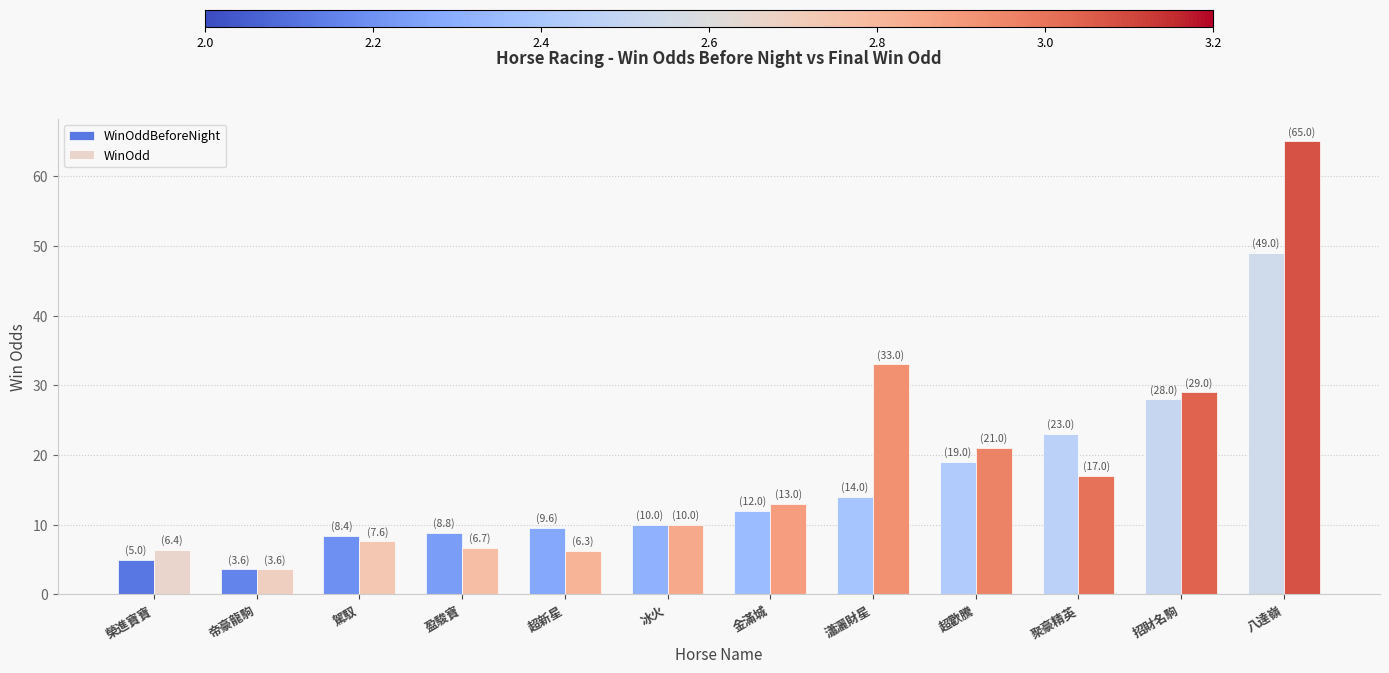

What is the difference between the second highest and second lowest values in the WinOddBeforeNight series?

23.0